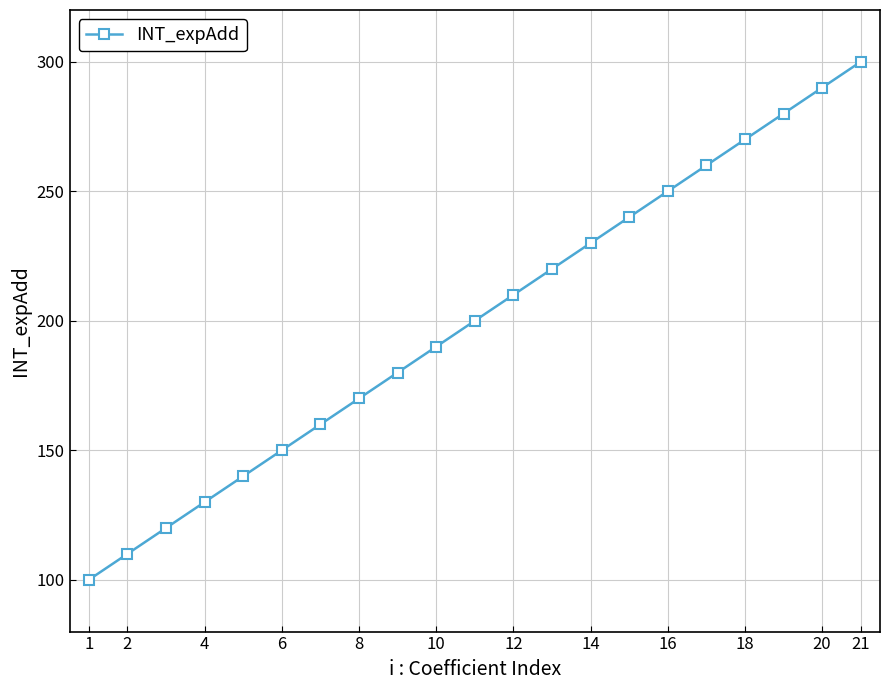

What is the value of the 14th point from the left?

230